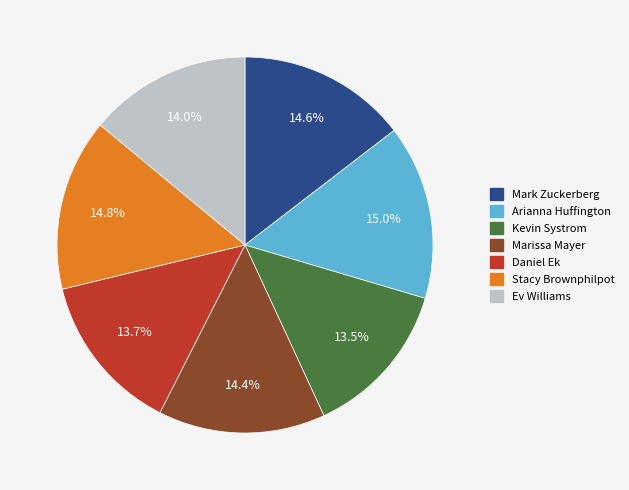

How many segments does this pie chart have?

7